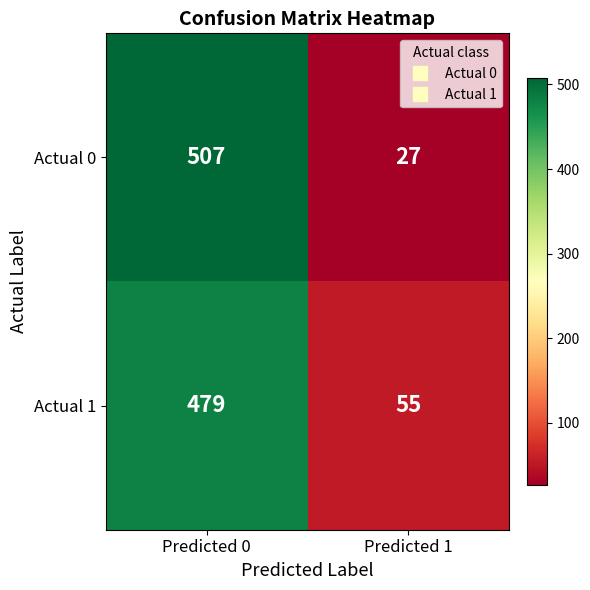

What is the difference between the maximum and minimum values in the Actual 0 series?

480